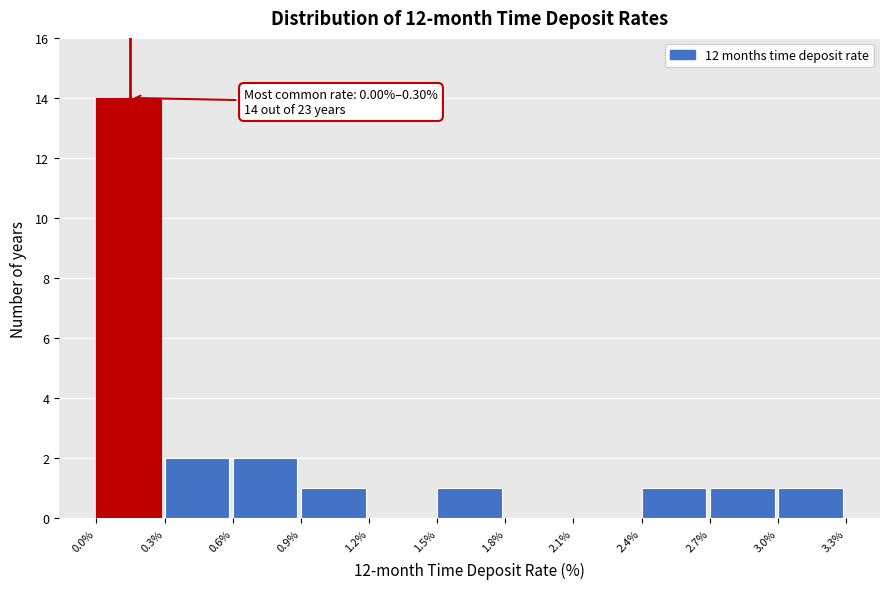

Over which range of the x-axis is the bar tallest?

0.0% to 0.3%